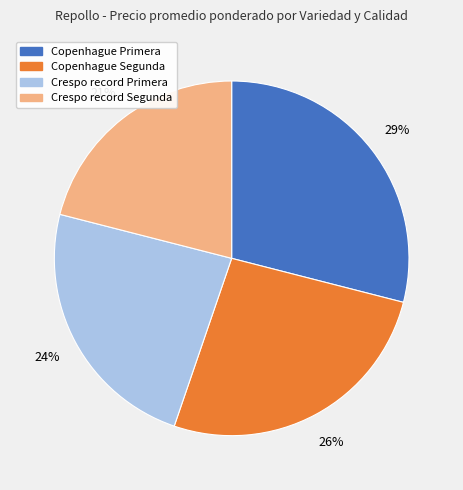

Does any single category account for the majority?

No